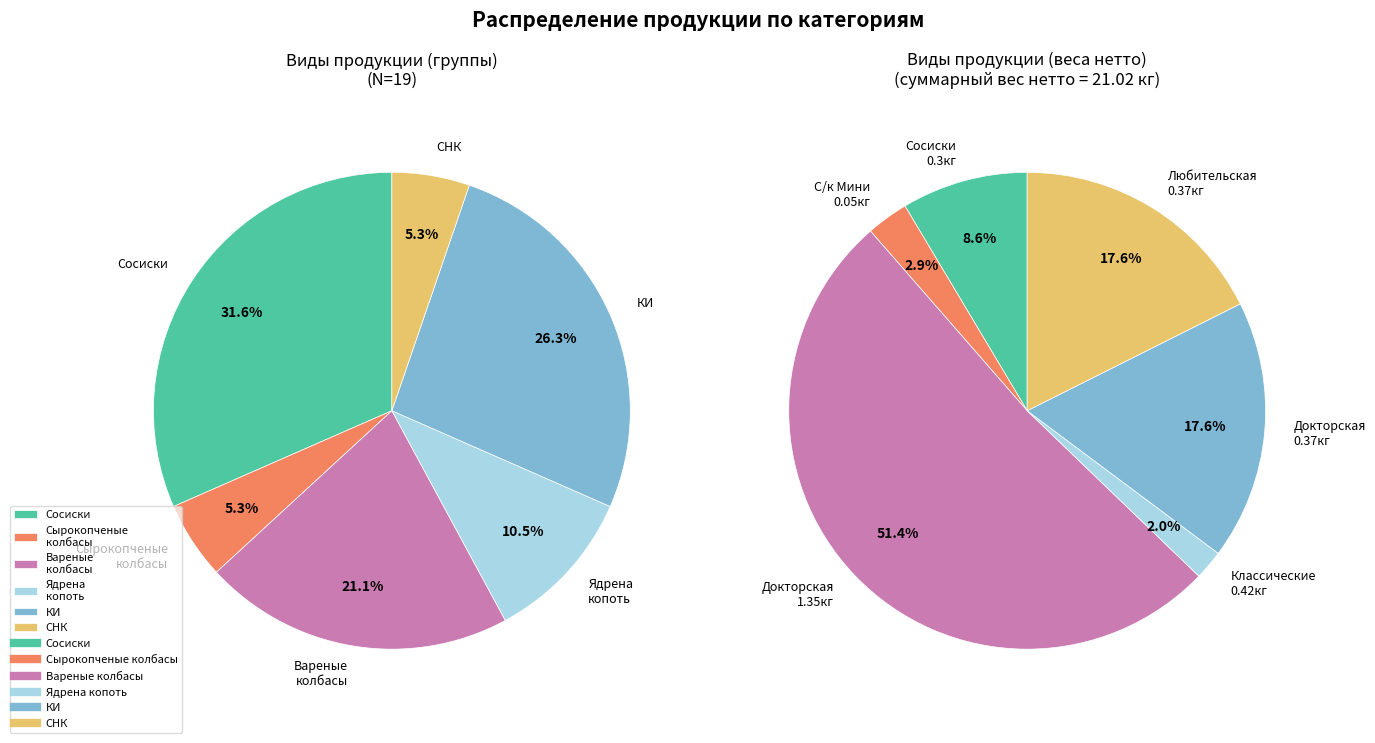

What percentage is NOT represented by Ядрена копоть?

89.5%